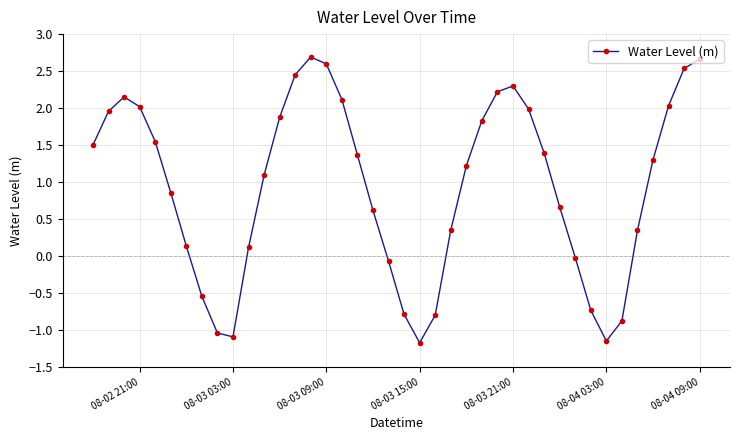

What is the smallest value displayed?

-1.2